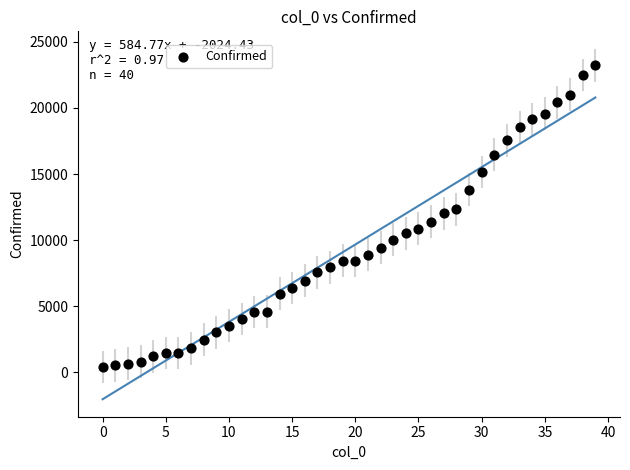

What is the range of Y values (max minus min)?

22813